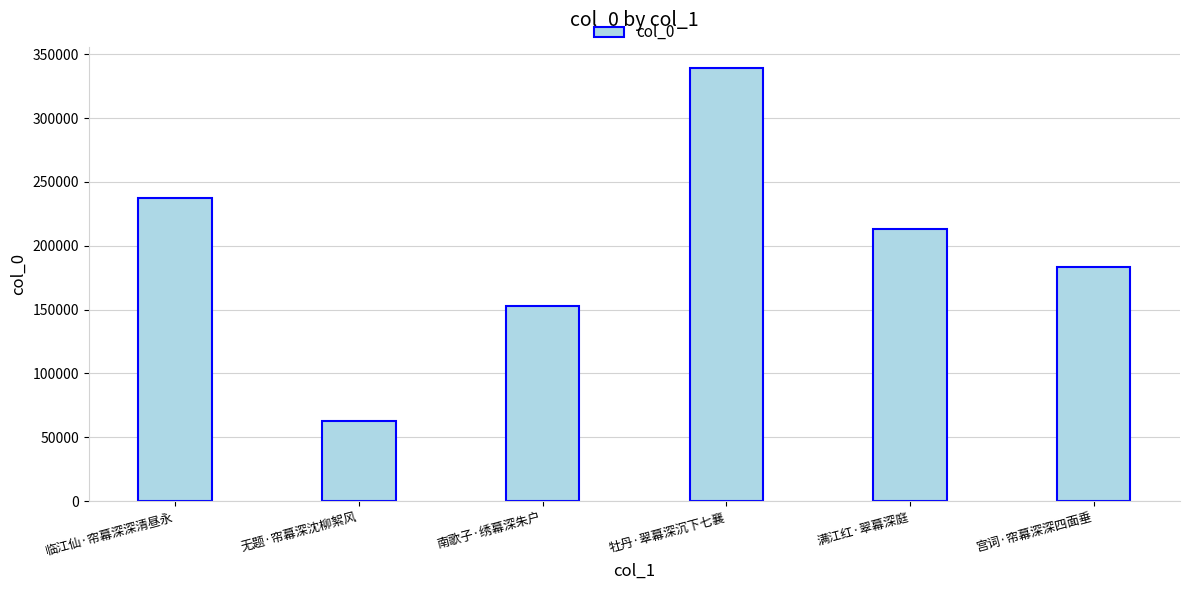

Which category has the highest value across all series?

牡丹·翠幕深沉下七襄